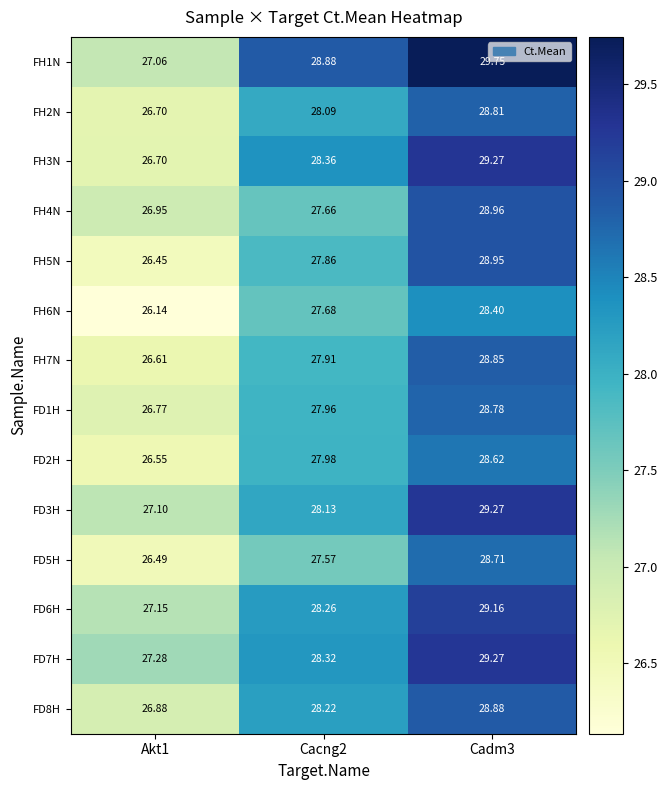

How many data points in FD5H are less than 27?

1